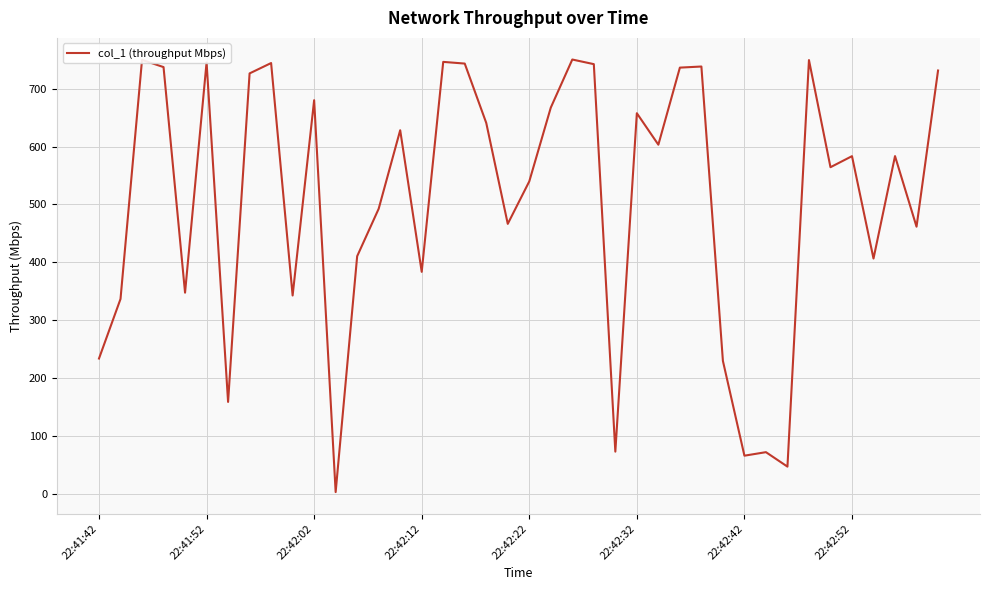

Count the number of categories in the chart.

40